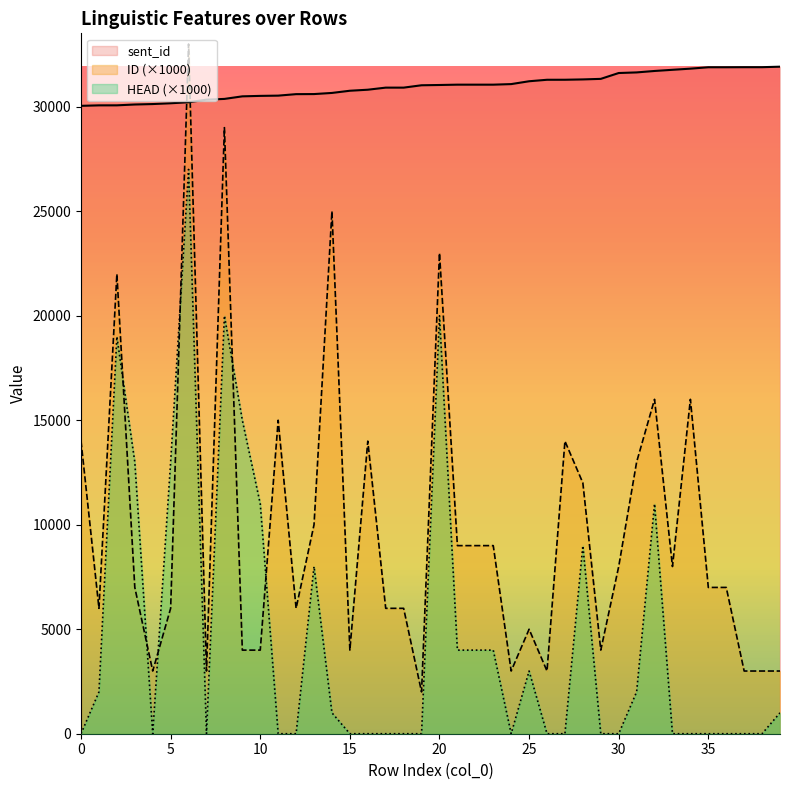

In ID, how many points are higher than both neighbors (excluding endpoints)?

11